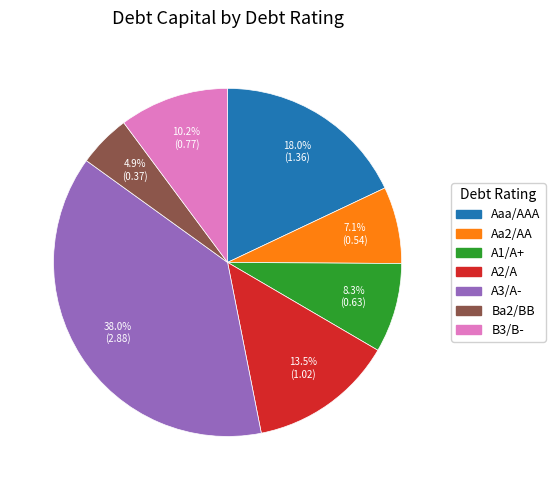

Is Ba2/BB the majority of the pie?

No